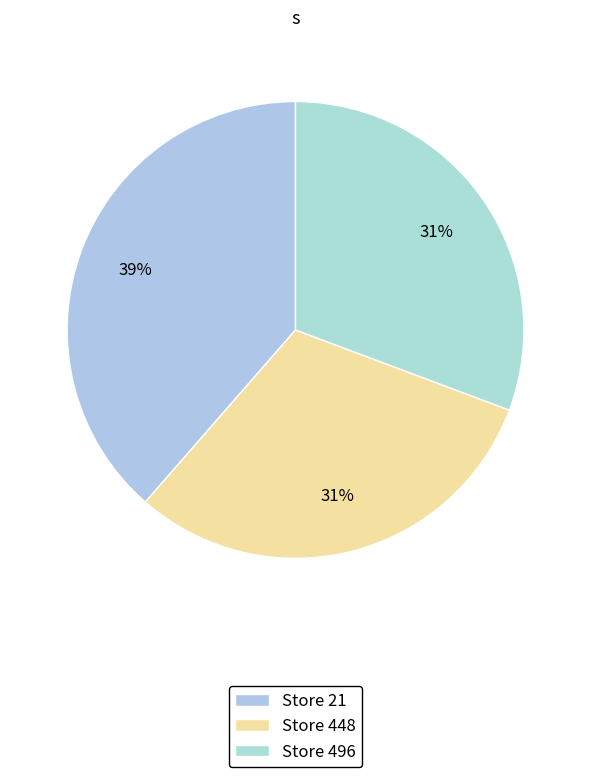

Is there a majority slice in this chart?

No